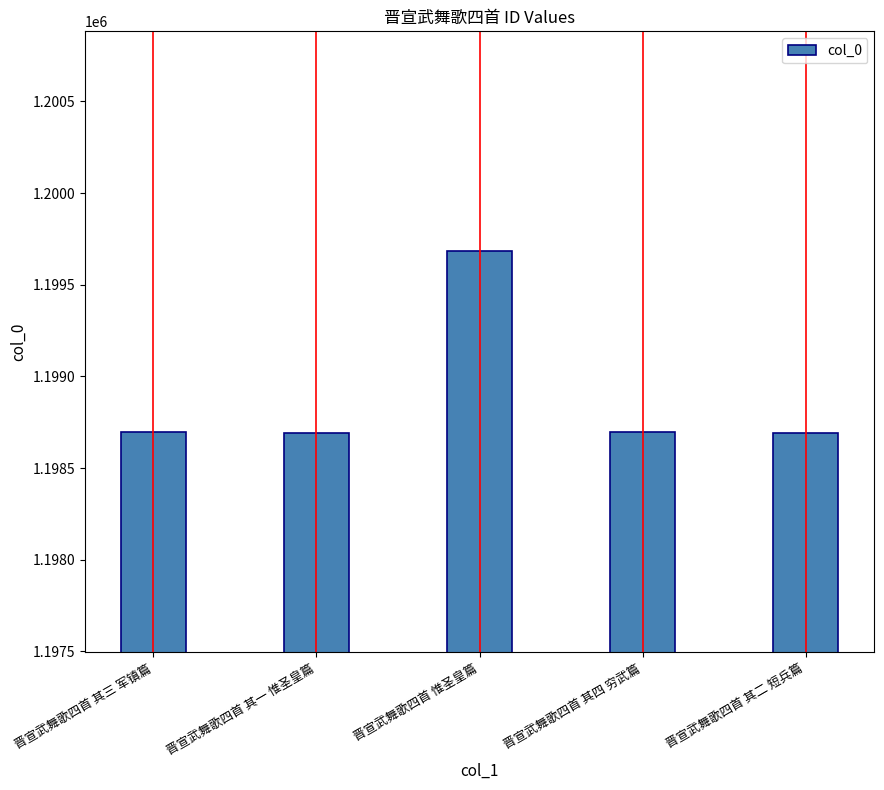

What is the sum of the values at 晋宣武舞歌四首 惟圣皇篇 and 晋宣武舞歌四首 其一 惟圣皇篇?

2398376